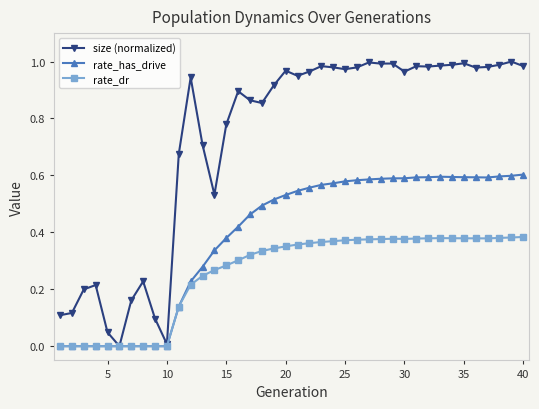

List the series in order of their overall mean, highest first.

size (normalized), rate_has_drive, rate_dr